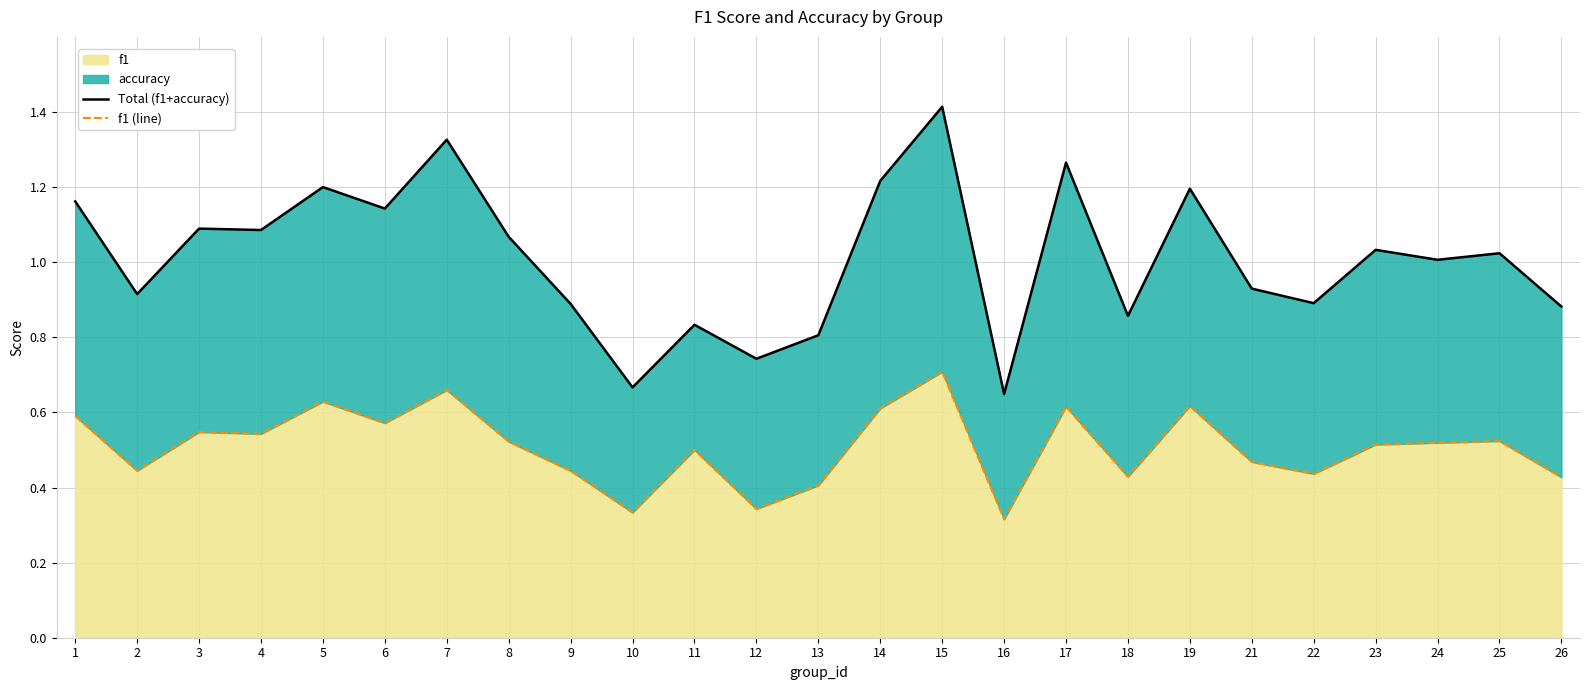

True or false: Total (f1+accuracy) has a value of 1.4 at 25.

False